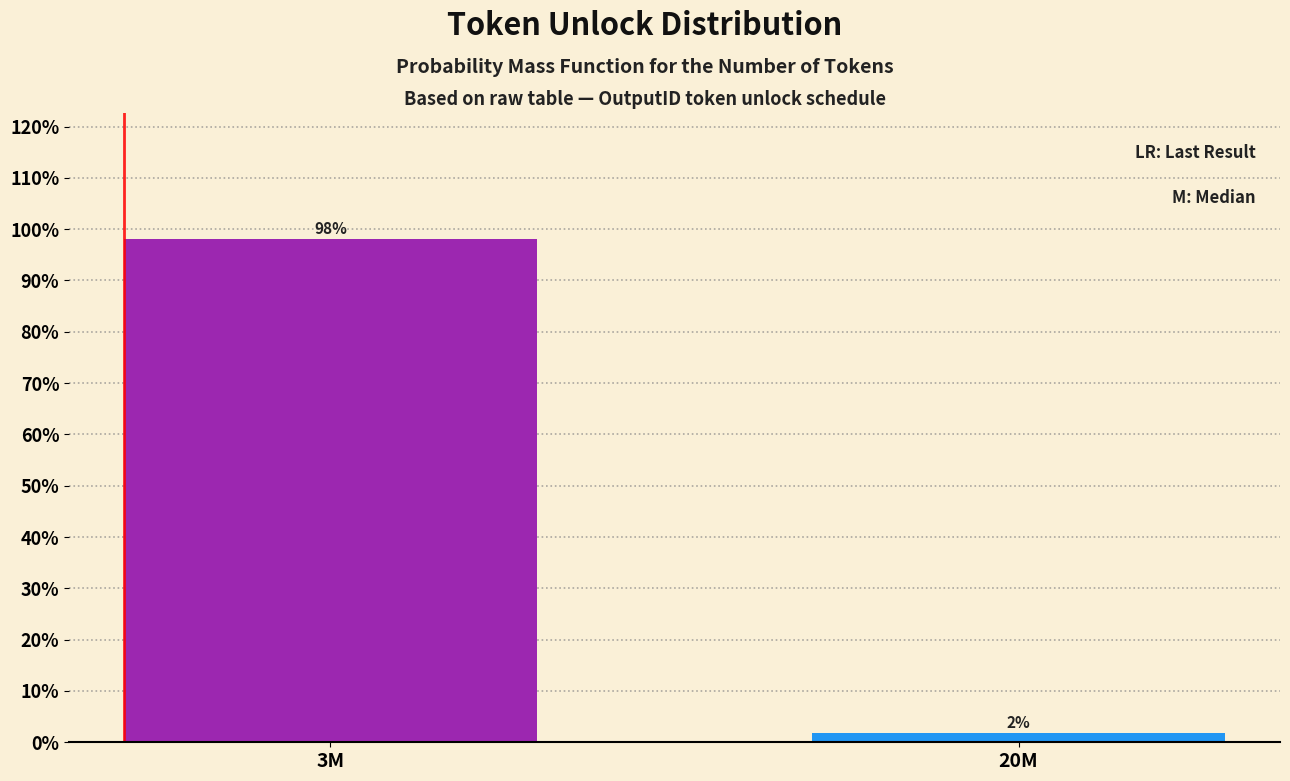

The chart shows a value of 98.1 at 3M. True or false?

True